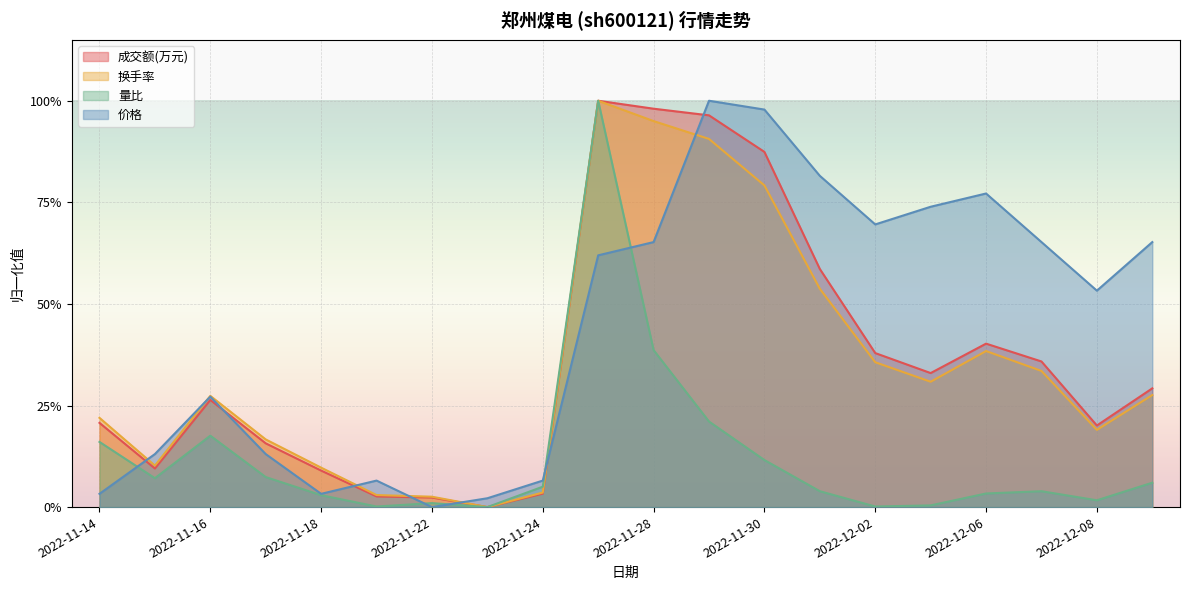

Reading left to right, transcribe all the data shown in this chart.

成交额(万元): 2022-11-14=0.2	2022-11-15=0.1	2022-11-16=0.3	2022-11-17=0.2	2022-11-18=0.1	2022-11-21=0.0	2022-11-22=0.0	2022-11-23=0.0	2022-11-24=0.0	2022-11-25=1.0	2022-11-28=1.0	2022-11-29=1.0	2022-11-30=0.9	2022-12-01=0.6	2022-12-02=0.4	2022-12-05=0.3	2022-12-06=0.4	2022-12-07=0.4	2022-12-08=0.2	2022-12-09=0.3
换手率: 2022-11-14=0.2	2022-11-15=0.1	2022-11-16=0.3	2022-11-17=0.2	2022-11-18=0.1	2022-11-21=0.0	2022-11-22=0.0	2022-11-23=0.0	2022-11-24=0.0	2022-11-25=1.0	2022-11-28=0.9	2022-11-29=0.9	2022-11-30=0.8	2022-12-01=0.5	2022-12-02=0.4	2022-12-05=0.3	2022-12-06=0.4	2022-12-07=0.3	2022-12-08=0.2	2022-12-09=0.3
量比: 2022-11-14=0.2	2022-11-15=0.1	2022-11-16=0.2	2022-11-17=0.1	2022-11-18=0.0	2022-11-21=0.0	2022-11-22=0.0	2022-11-23=0.0	2022-11-24=0.1	2022-11-25=1.0	2022-11-28=0.4	2022-11-29=0.2	2022-11-30=0.1	2022-12-01=0.0	2022-12-02=0.0	2022-12-05=0.0	2022-12-06=0.0	2022-12-07=0.0	2022-12-08=0.0	2022-12-09=0.1
价格: 2022-11-14=0.0	2022-11-15=0.1	2022-11-16=0.3	2022-11-17=0.1	2022-11-18=0.0	2022-11-21=0.1	2022-11-22=0.0	2022-11-23=0.0	2022-11-24=0.1	2022-11-25=0.6	2022-11-28=0.7	2022-11-29=1.0	2022-11-30=1.0	2022-12-01=0.8	2022-12-02=0.7	2022-12-05=0.7	2022-12-06=0.8	2022-12-07=0.7	2022-12-08=0.5	2022-12-09=0.7